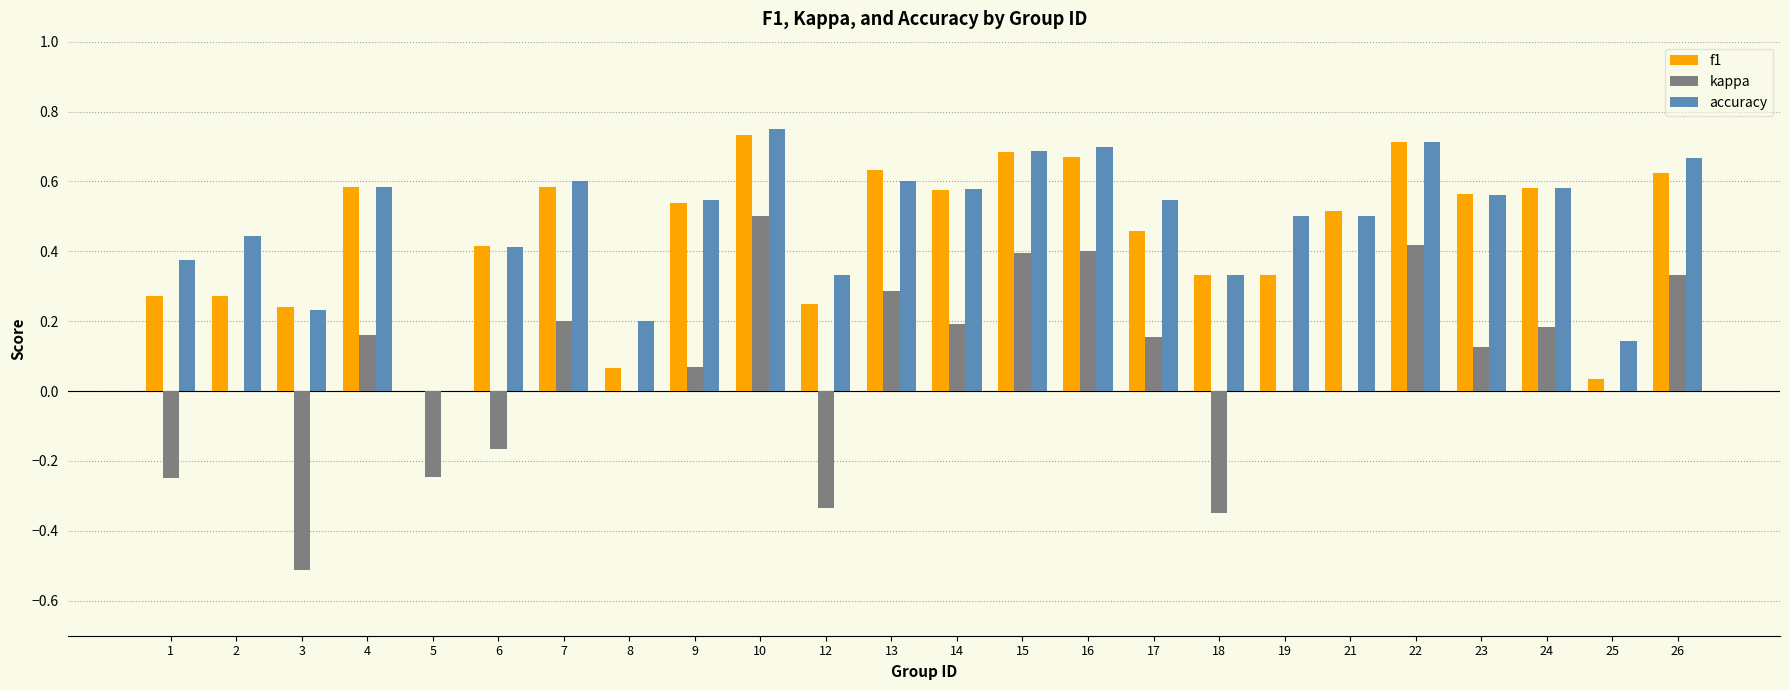

At which label does kappa reach its peak?

10